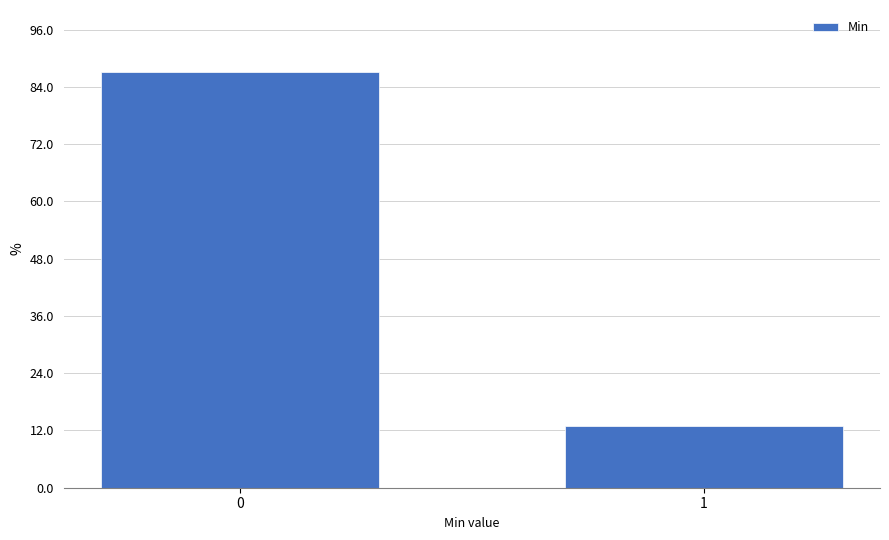

Reading left to right, what are all the values shown in this chart?

0=87.0	1=13.0